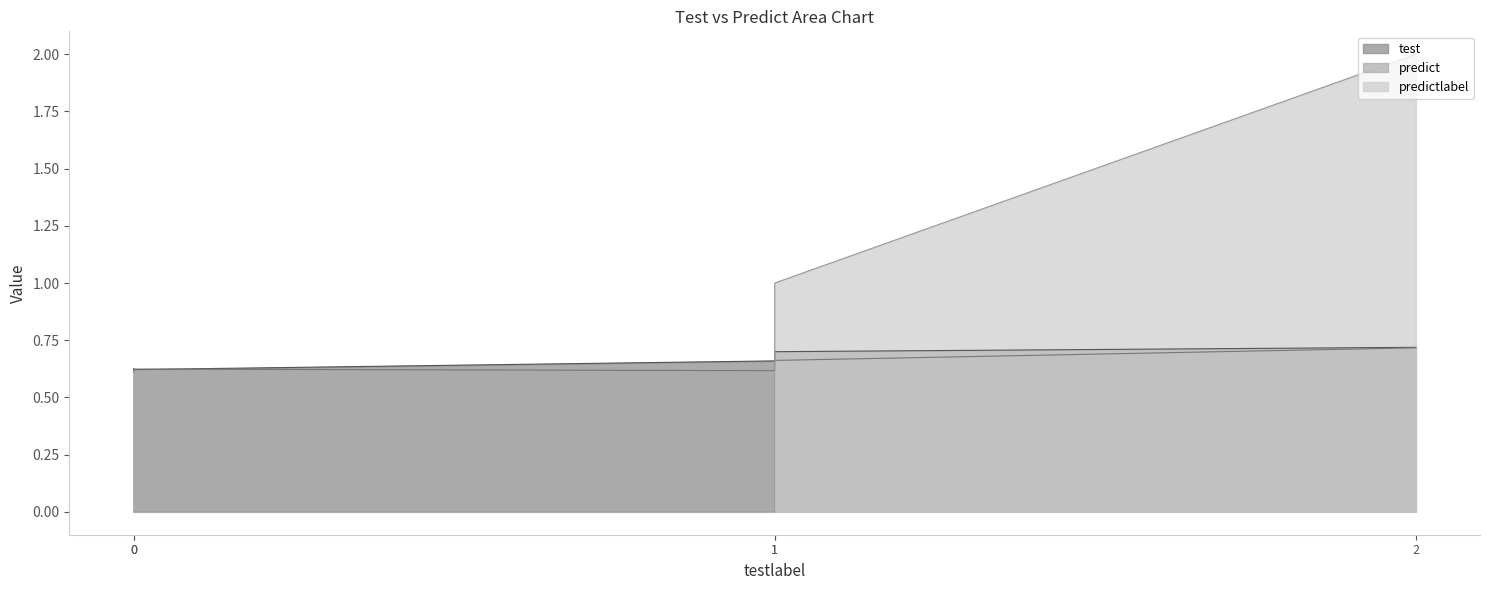

Where is predictlabel nearest to the value 1?

1